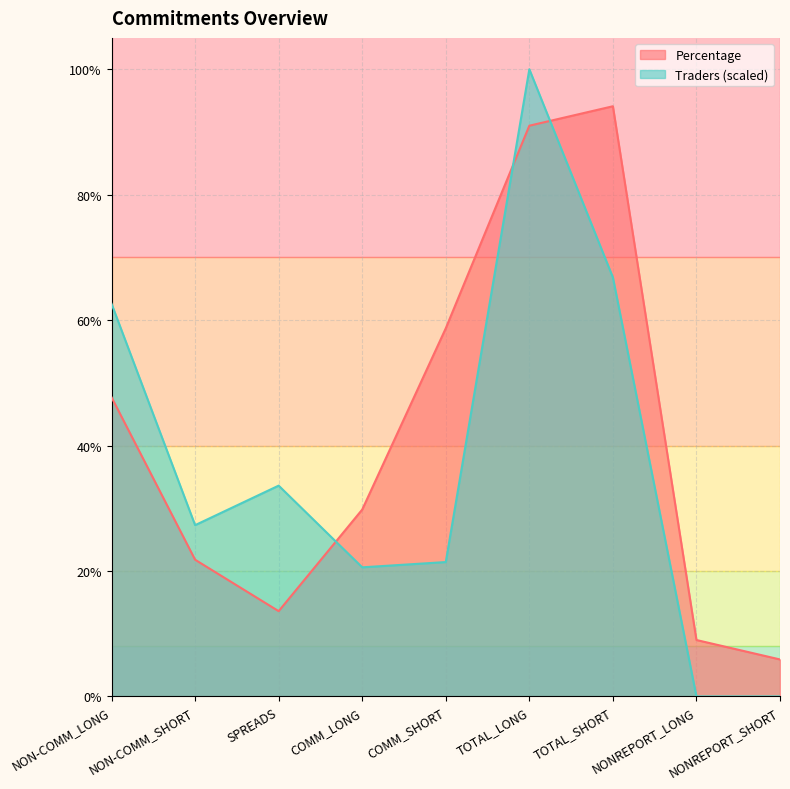

True or false: Percentage has more than 0 points higher than both neighbors.

True